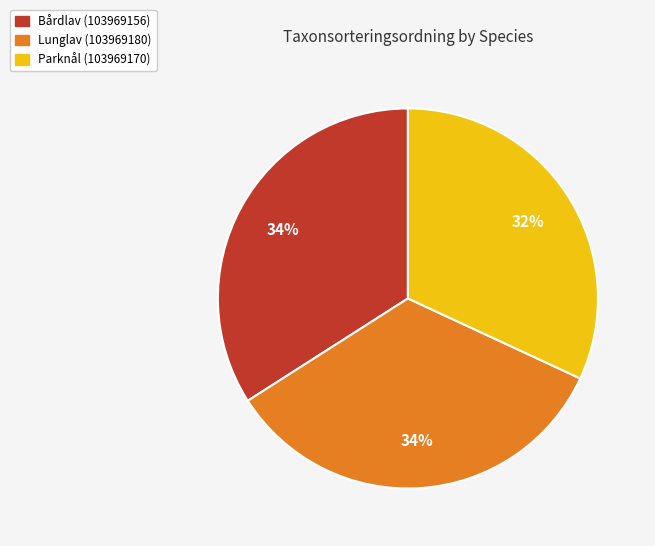

How many segments does this pie chart have?

3